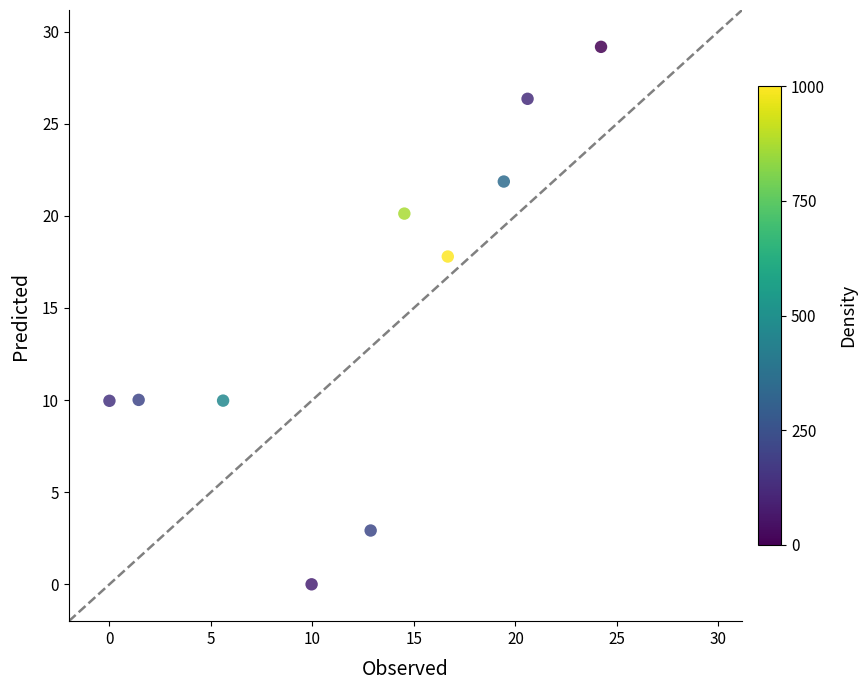

What is the average X value?

12.5